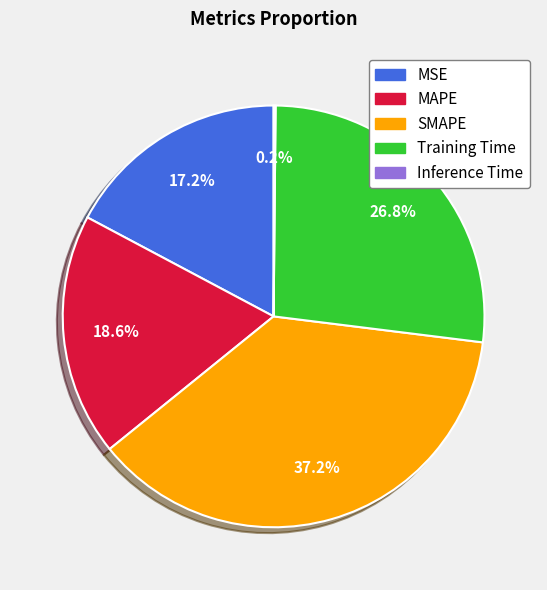

Does any single category account for the majority?

No